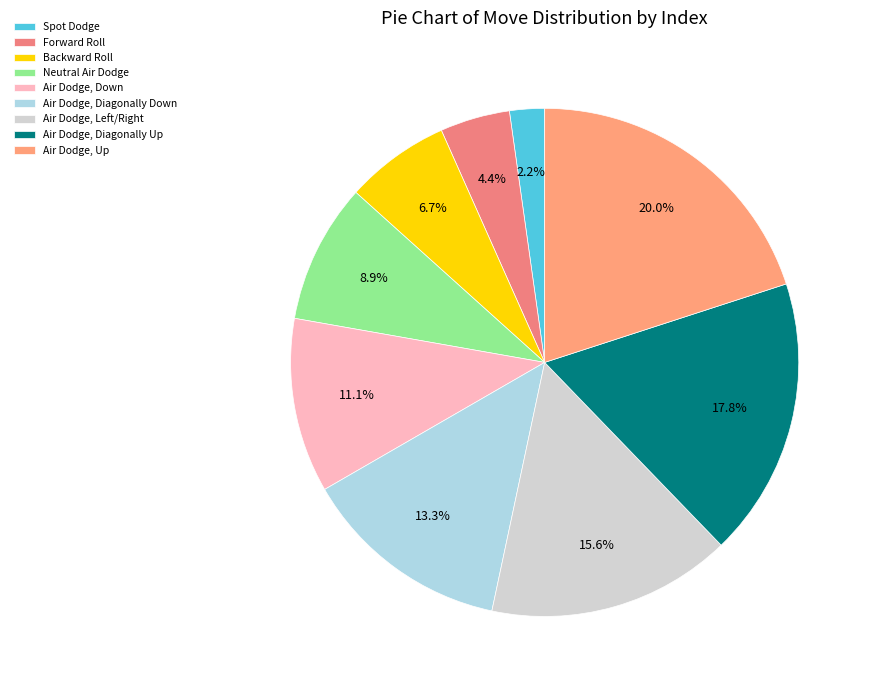

Count the number of slices in the pie.

9